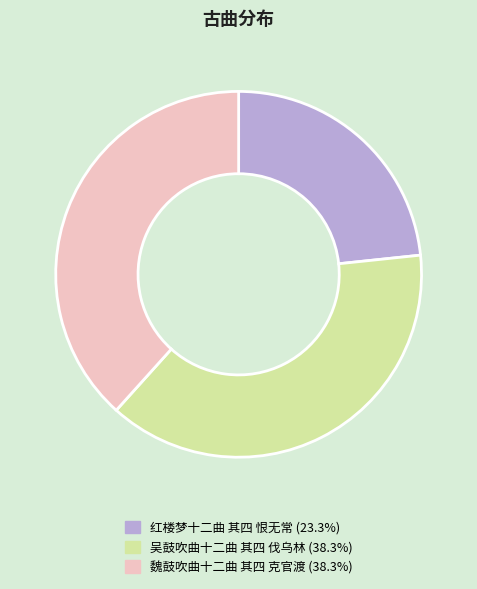

Combined, do 魏鼓吹曲十二曲 其四 克官渡 and 红楼梦十二曲 其四 恨无常 account for over 50%?

Yes